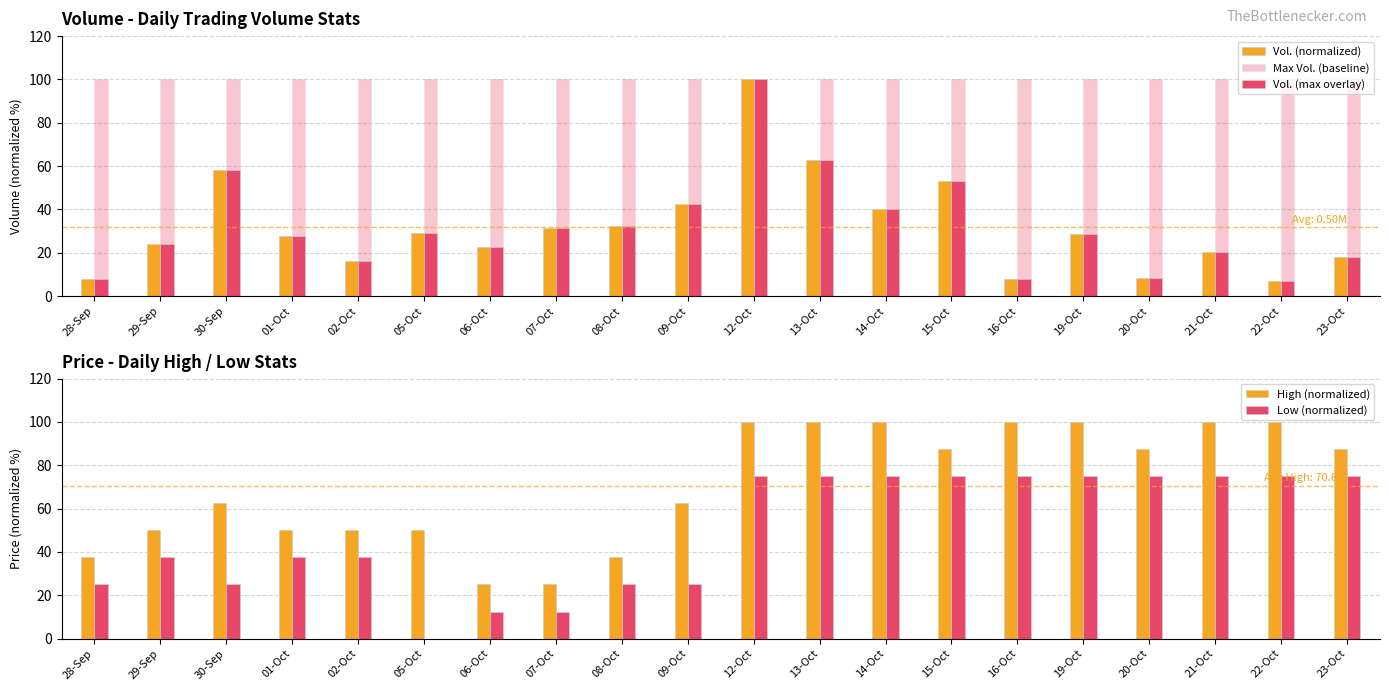

Reading left to right, what are all the values shown in this chart?

Vol. (normalized): 7.8	24.0	58.3	27.6	16.3	29.2	22.8	31.3	32.5	42.6	100.0	62.7	40.3	53.1	7.7	28.5	8.3	20.2	6.8	18.3
Max Vol. (baseline): 100.0	100.0	100.0	100.0	100.0	100.0	100.0	100.0	100.0	100.0	100.0	100.0	100.0	100.0	100.0	100.0	100.0	100.0	100.0	100.0
Vol. (max overlay): 7.8	24.0	58.3	27.6	16.3	29.2	22.8	31.3	32.5	42.6	100.0	62.7	40.3	53.1	7.7	28.5	8.3	20.2	6.8	18.3
High (normalized): 37.5	50.0	62.5	50.0	50.0	50.0	25.0	25.0	37.5	62.5	100.0	100.0	100.0	87.5	100.0	100.0	87.5	100.0	100.0	87.5
Low (normalized): 25.0	37.5	25.0	37.5	37.5	0.0	12.5	12.5	25.0	25.0	75.0	75.0	75.0	75.0	75.0	75.0	75.0	75.0	75.0	75.0